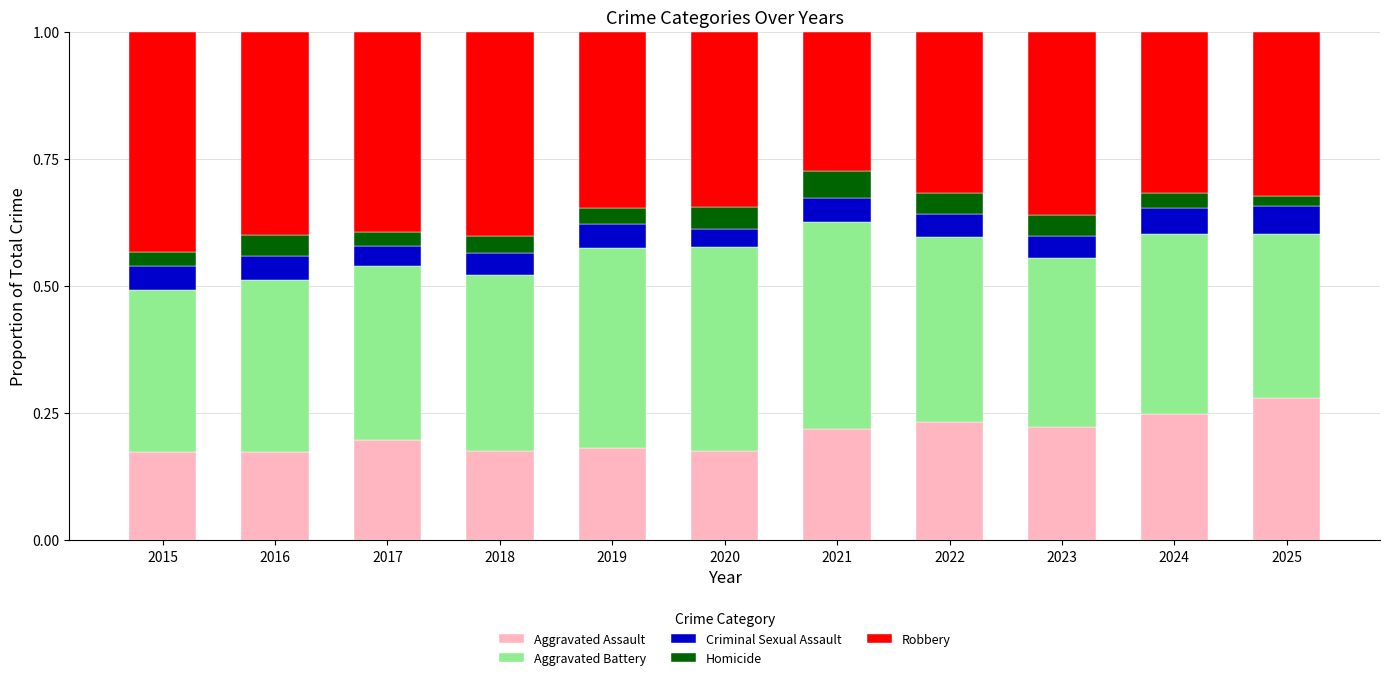

True or false: Aggravated Assault has a value of 0.3 at 2021.

False